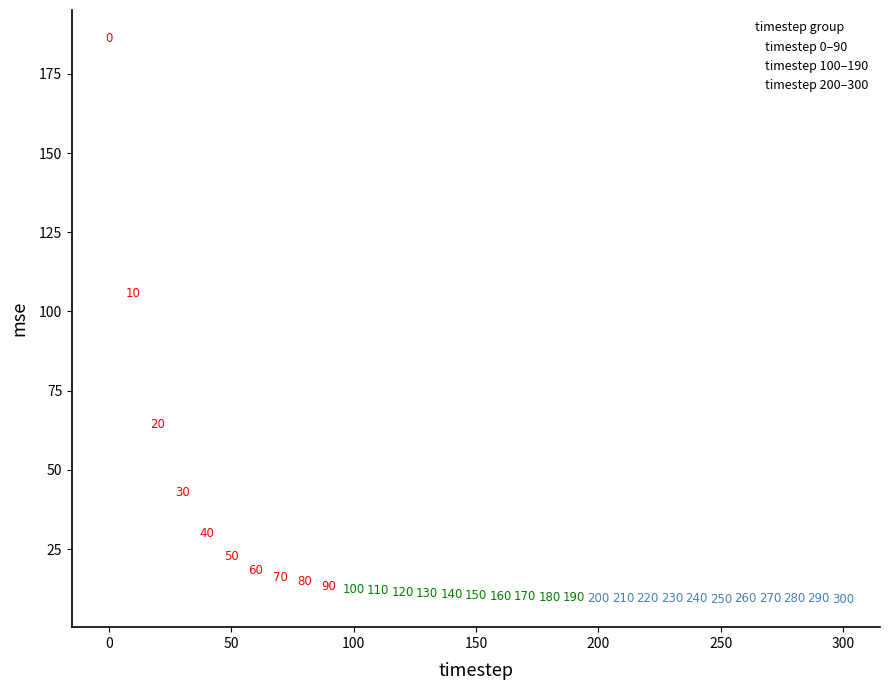

Which series contains the highest Y value?

timestep 0–90